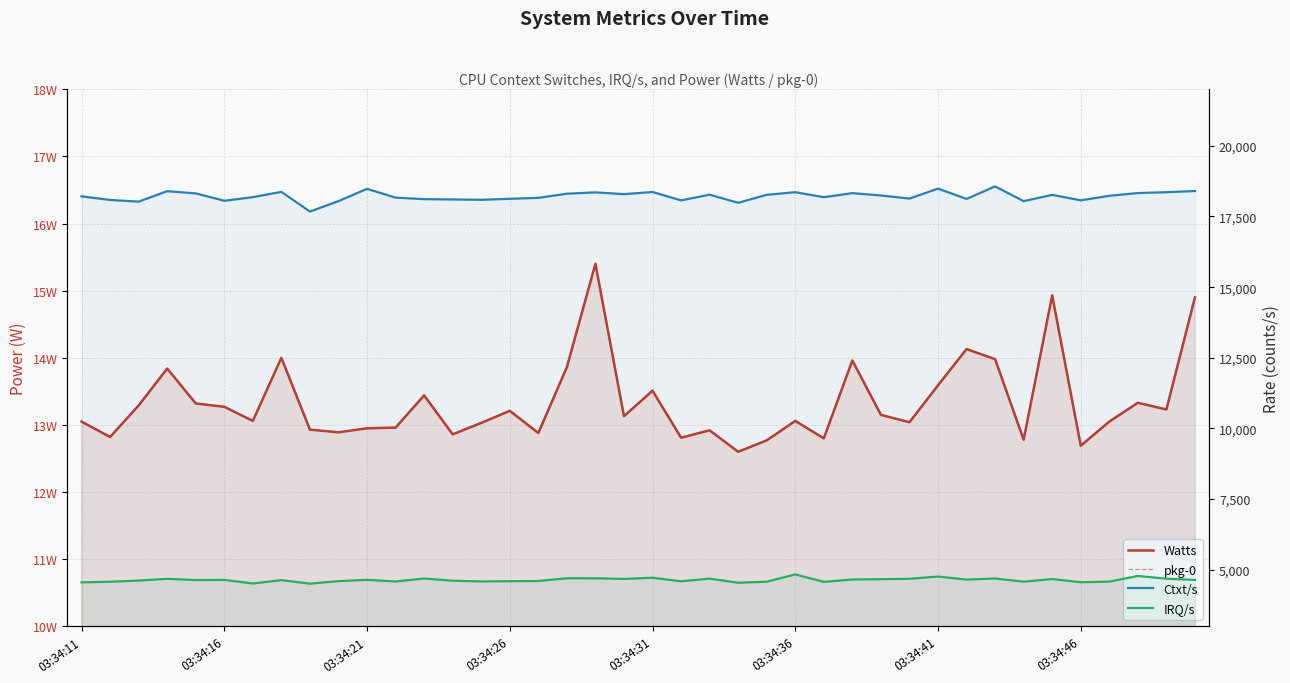

At which category does the chart reach its minimum across all series?

23